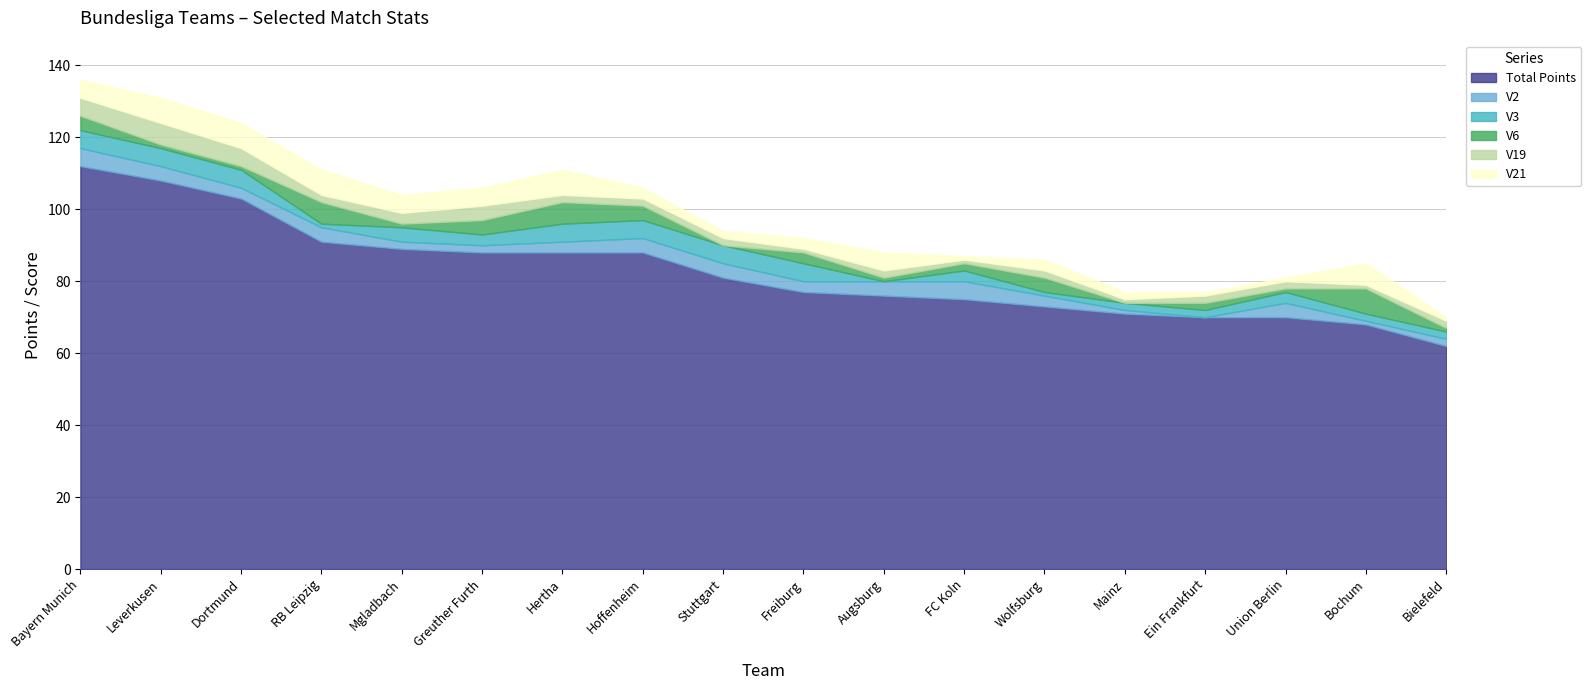

Reading left to right, list all the values displayed in this chart.

Total Points: Bayern Munich=112	Leverkusen=108	Dortmund=103	RB Leipzig=91	Mgladbach=89	Greuther Furth=88	Hertha=88	Hoffenheim=88	Stuttgart=81	Freiburg=77	Augsburg=76	FC Koln=75	Wolfsburg=73	Mainz=71	Ein Frankfurt=70	Union Berlin=70	Bochum=68	Bielefeld=62
V2: Bayern Munich=5	Leverkusen=4	Dortmund=3	RB Leipzig=4	Mgladbach=2	Greuther Furth=2	Hertha=3	Hoffenheim=4	Stuttgart=4	Freiburg=3	Augsburg=4	FC Koln=5	Wolfsburg=3	Mainz=1	Ein Frankfurt=0	Union Berlin=4	Bochum=1	Bielefeld=2
V3: Bayern Munich=5	Leverkusen=5	Dortmund=5	RB Leipzig=1	Mgladbach=4	Greuther Furth=3	Hertha=5	Hoffenheim=5	Stuttgart=5	Freiburg=5	Augsburg=0	FC Koln=3	Wolfsburg=1	Mainz=2	Ein Frankfurt=2	Union Berlin=3	Bochum=2	Bielefeld=2
V6: Bayern Munich=4	Leverkusen=1	Dortmund=1	RB Leipzig=6	Mgladbach=1	Greuther Furth=4	Hertha=6	Hoffenheim=4	Stuttgart=0	Freiburg=3	Augsburg=1	FC Koln=2	Wolfsburg=4	Mainz=0	Ein Frankfurt=2	Union Berlin=1	Bochum=7	Bielefeld=1
V19: Bayern Munich=5	Leverkusen=6	Dortmund=5	RB Leipzig=2	Mgladbach=3	Greuther Furth=4	Hertha=2	Hoffenheim=2	Stuttgart=2	Freiburg=1	Augsburg=2	FC Koln=1	Wolfsburg=2	Mainz=1	Ein Frankfurt=2	Union Berlin=2	Bochum=1	Bielefeld=2
V21: Bayern Munich=5	Leverkusen=7	Dortmund=7	RB Leipzig=7	Mgladbach=5	Greuther Furth=5	Hertha=7	Hoffenheim=3	Stuttgart=2	Freiburg=3	Augsburg=5	FC Koln=1	Wolfsburg=3	Mainz=2	Ein Frankfurt=1	Union Berlin=1	Bochum=6	Bielefeld=1